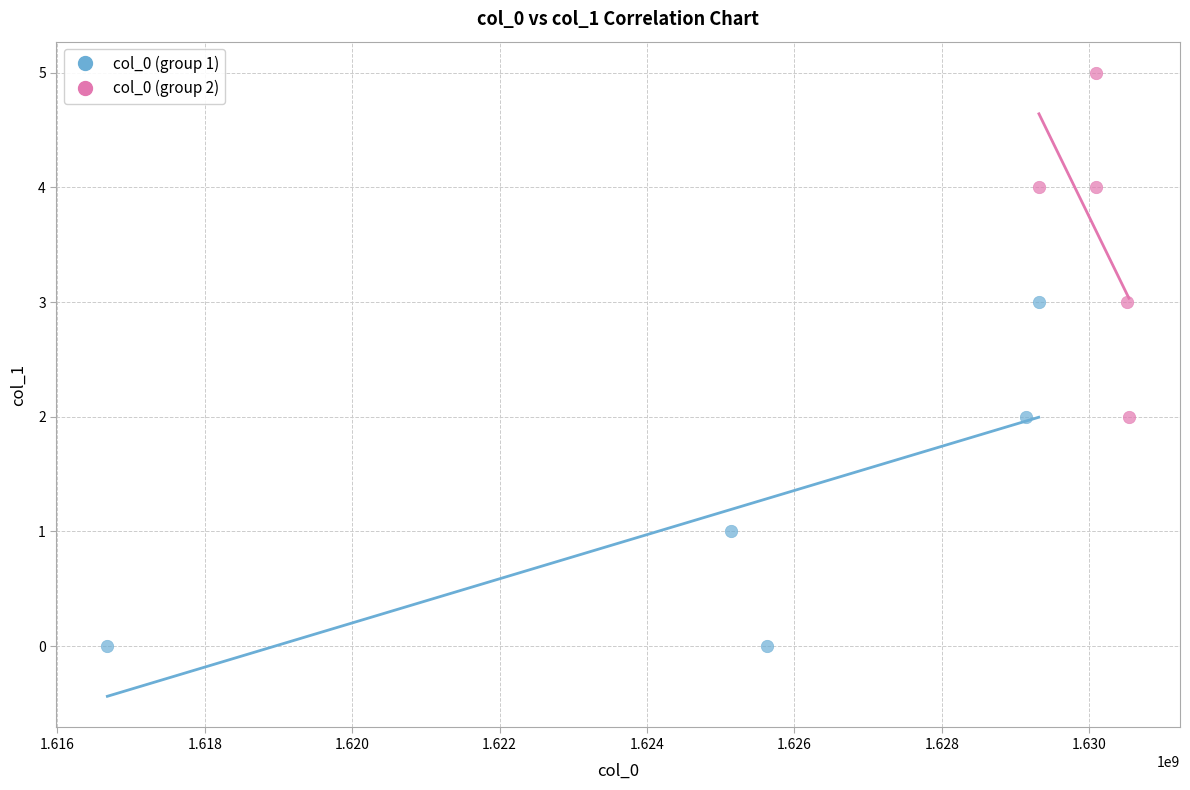

Which series contains the lowest Y value?

col_0 (group 1)